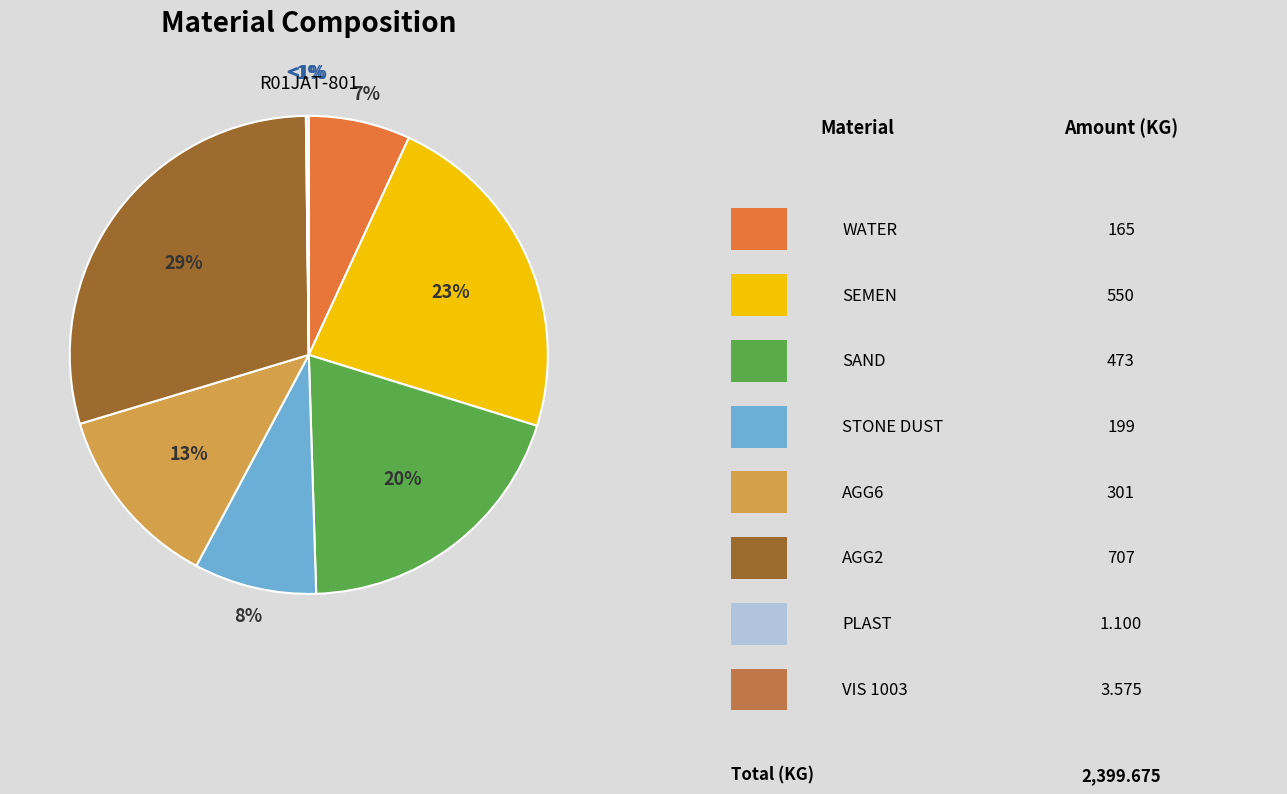

What is the change in value from WATER to SEMEN?

+385.0